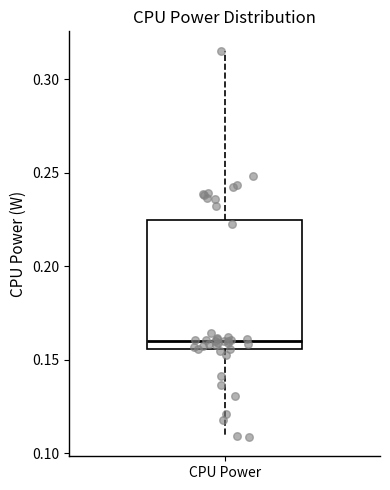

Transcribe this box plot: give where the median line is, the range the box spans, and where the two whiskers end, as read against the y-axis. The values are not printed on the chart, so give them approximately, as read against the axis.

median 0.160, box 0.155 to 0.225, whiskers 0.110 to 0.315